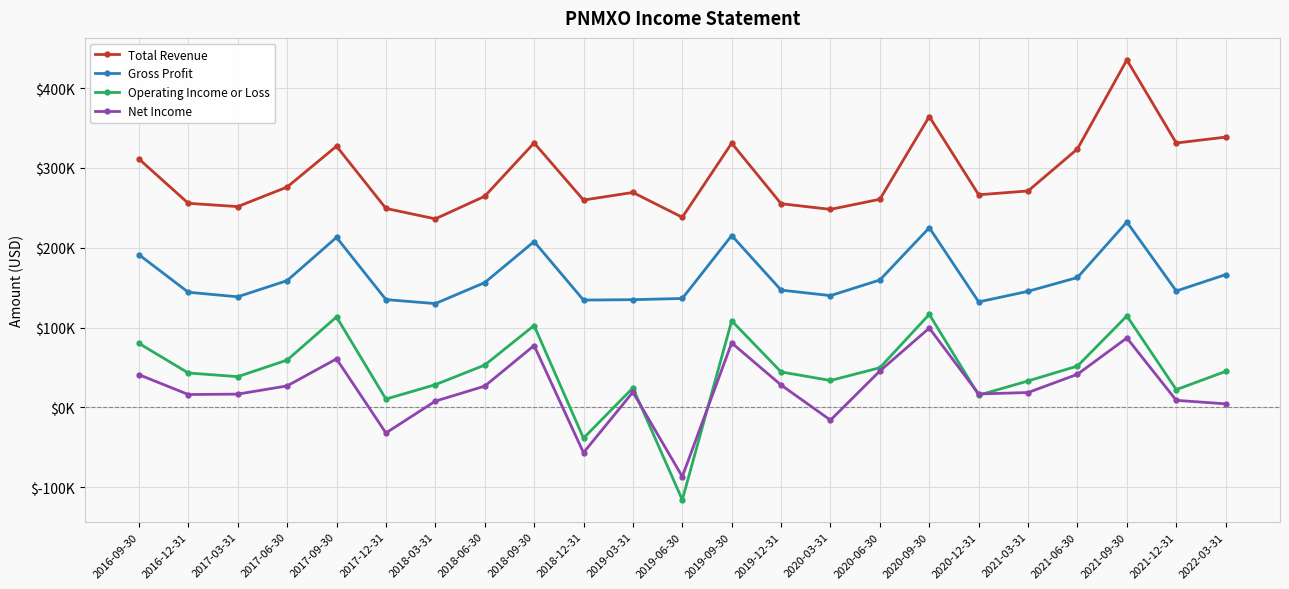

What is the total value across all series at 2020-03-31?

405600